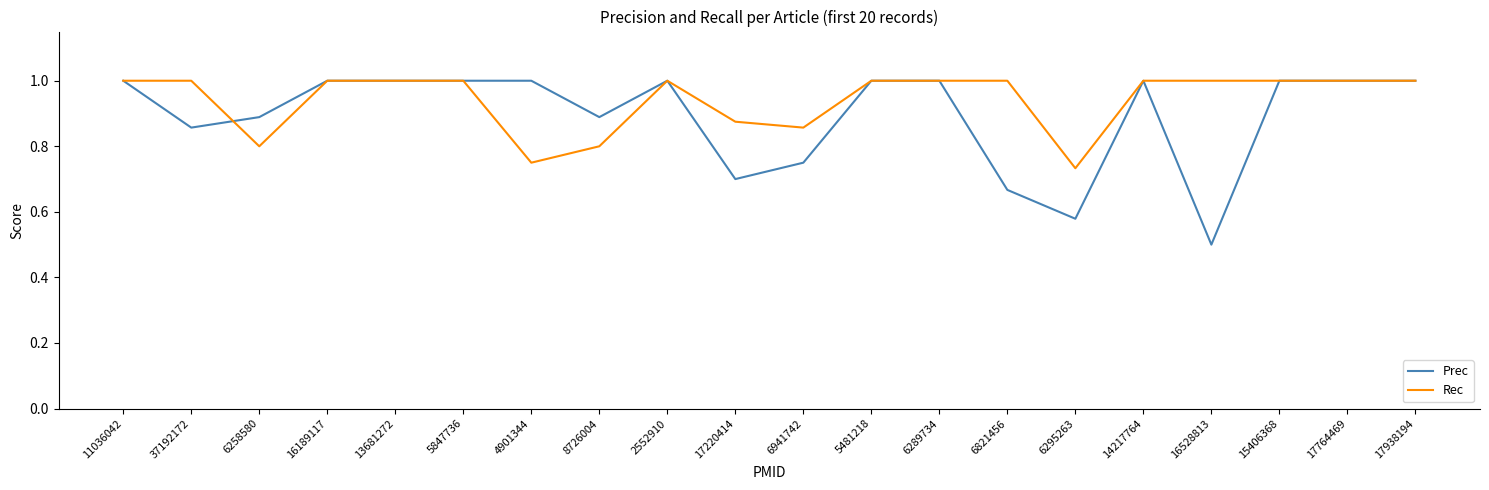

Where is Prec nearest to the value 0?

16528813